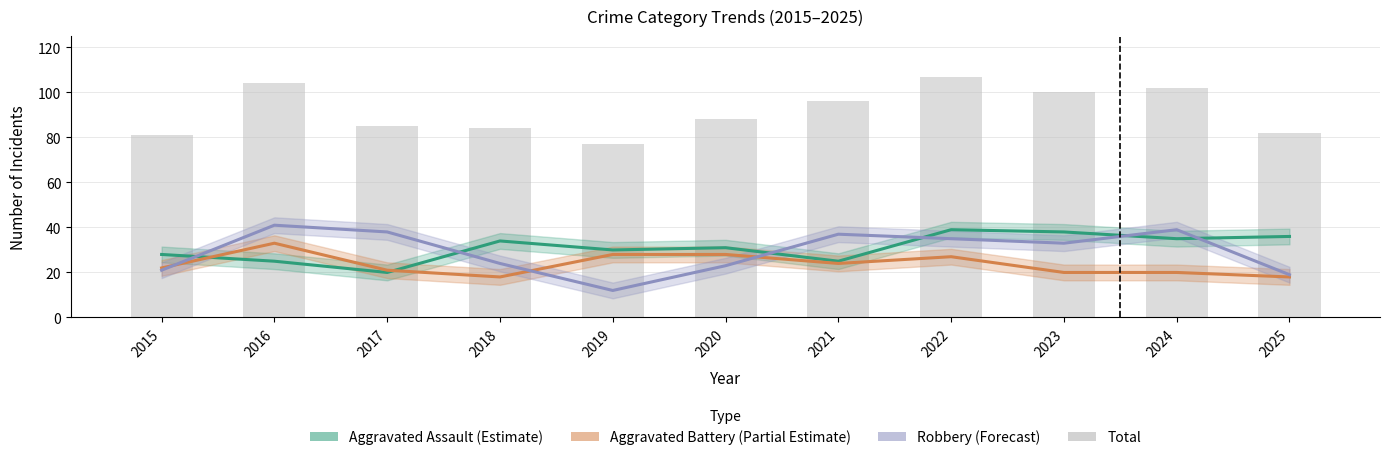

What is the difference between the Aggravated Battery (Partial Estimate) values at 2022 and 2015?

5